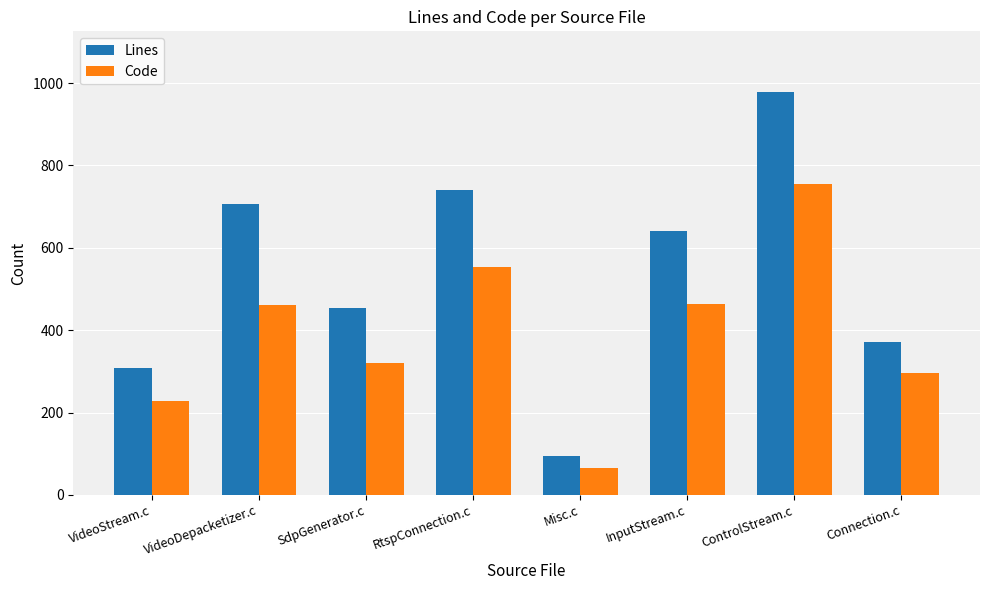

Is the value of Lines at InputStream.c greater than the value of Code at ControlStream.c?

No